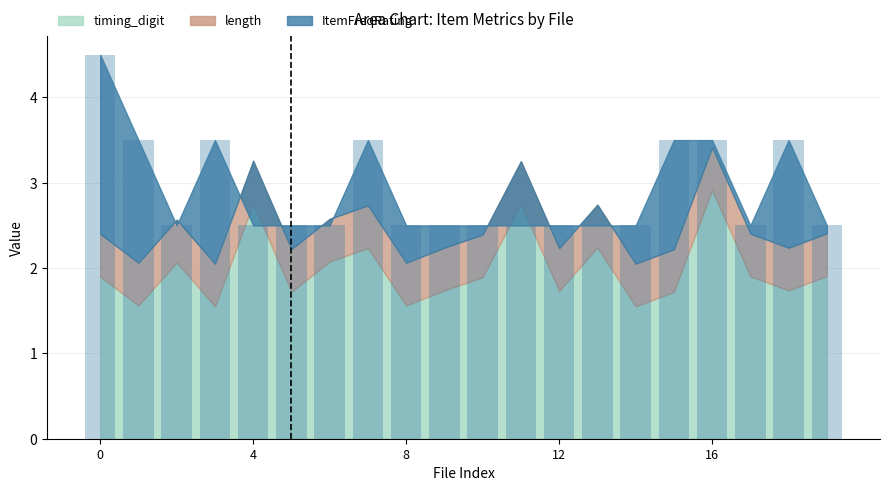

How many values are between 2 and 3?

13